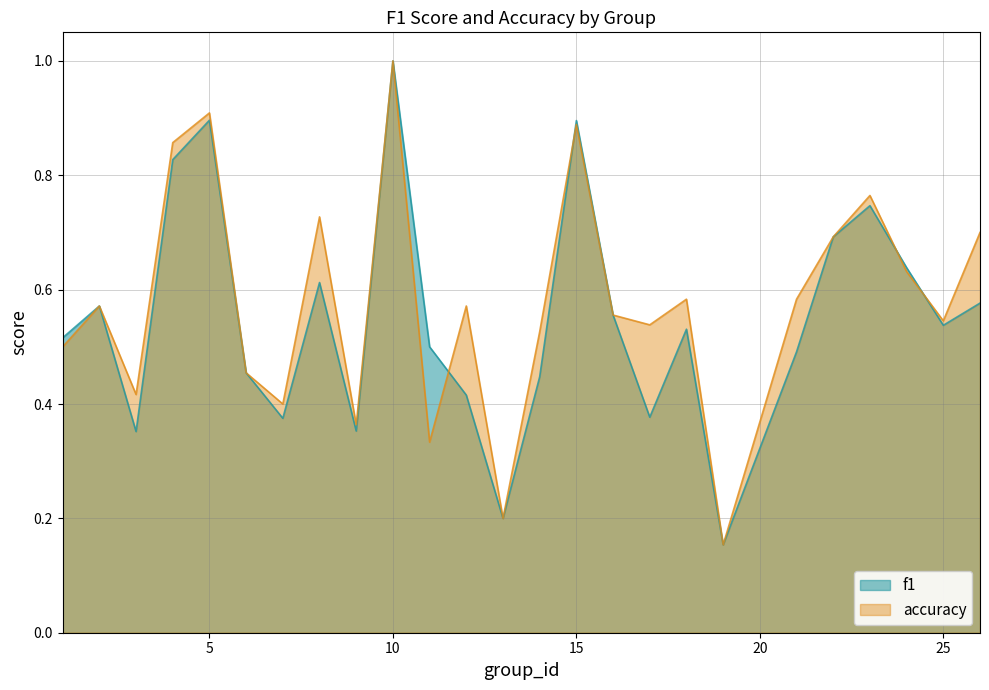

True or false: accuracy has more than 2 points higher than both neighbors.

True